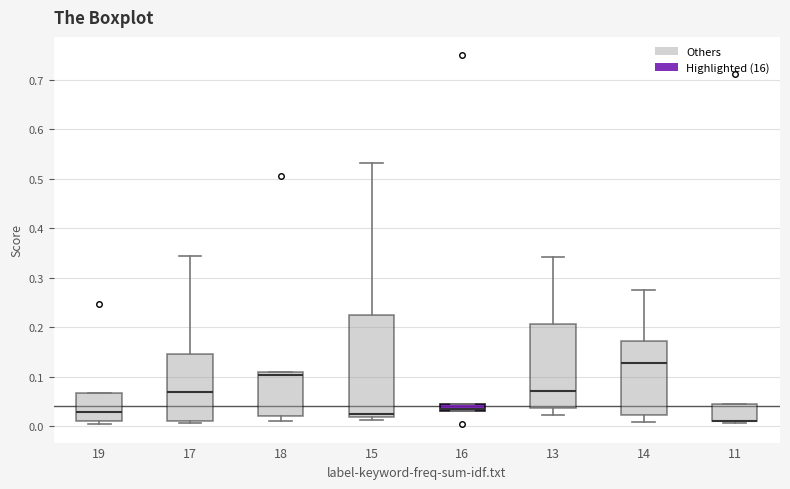

Comparing the boxes themselves (not the whiskers), which one is the tallest?

15